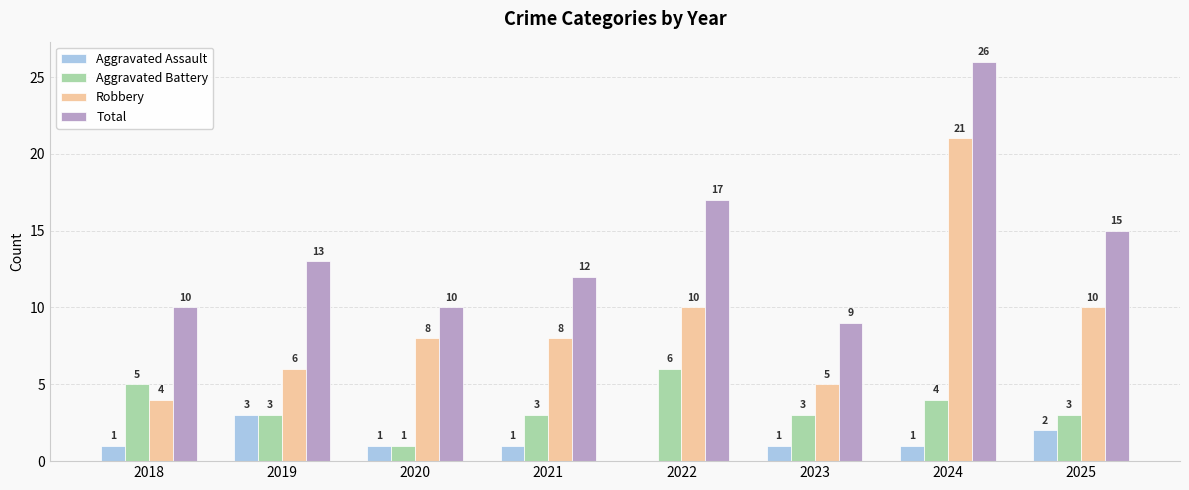

What is the maximum value for Aggravated Battery?

6